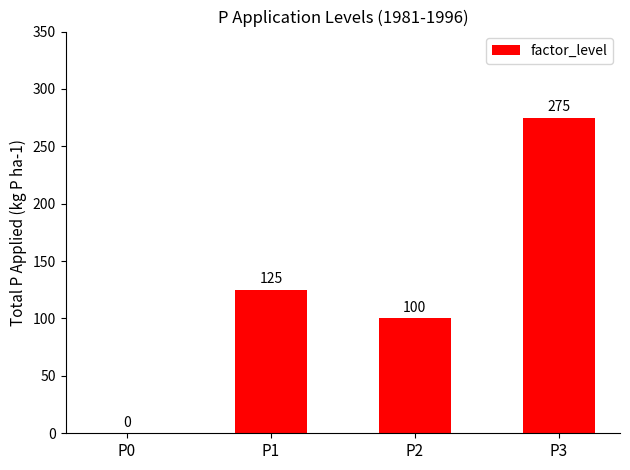

The value at P3 is 359. True or false?

False